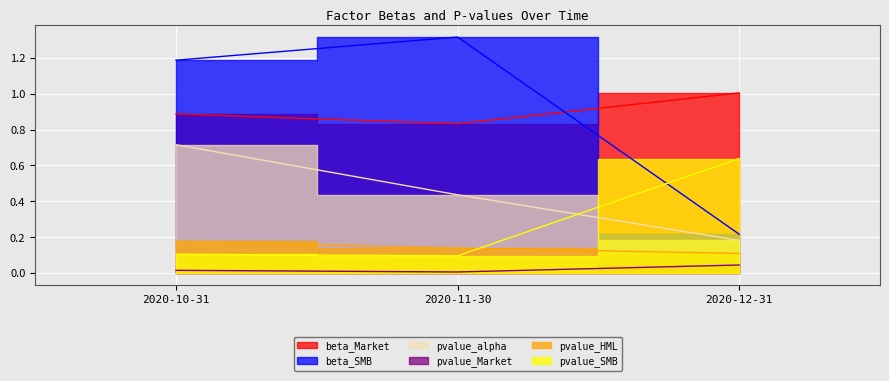

What is the sum of all pvalue_HML values?

0.4